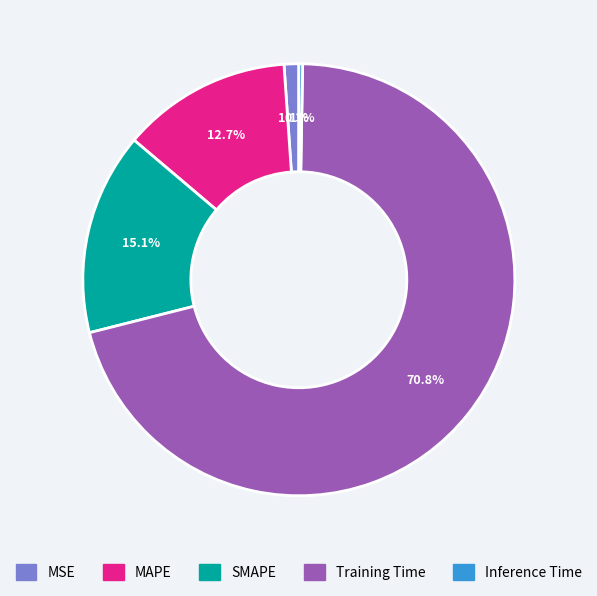

What is the majority slice?

Training Time